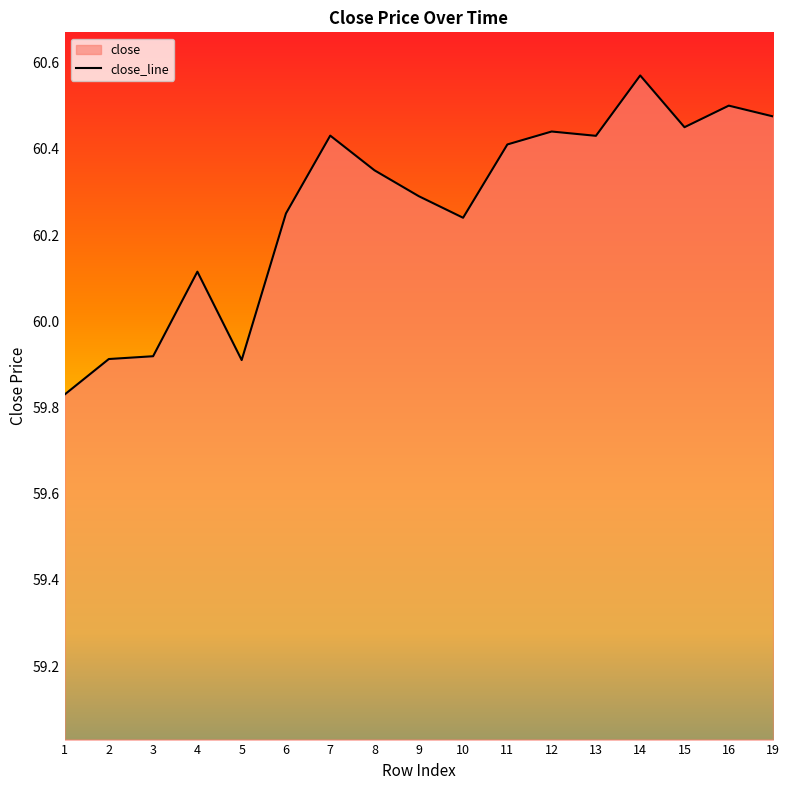

List the labels in order of value, smallest first.

1, 5, 2, 3, 4, 10, 6, 9, 8, 11, 13, 7, 12, 15, 19, 16, 14